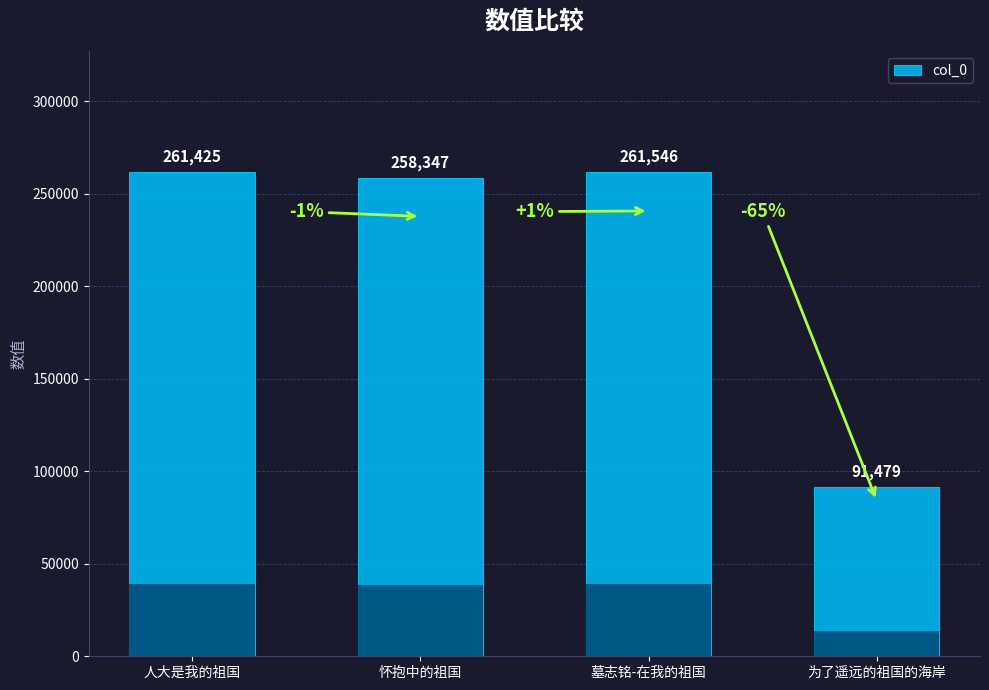

Are the bars horizontal?

No